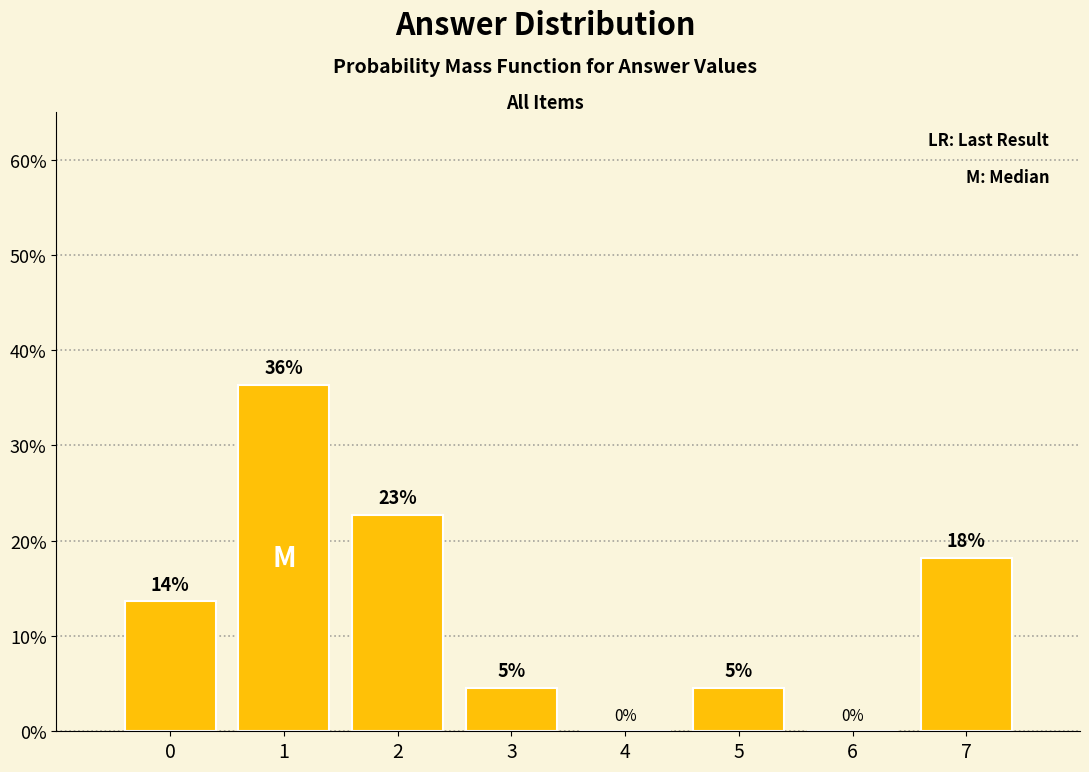

Are the bars horizontal?

No